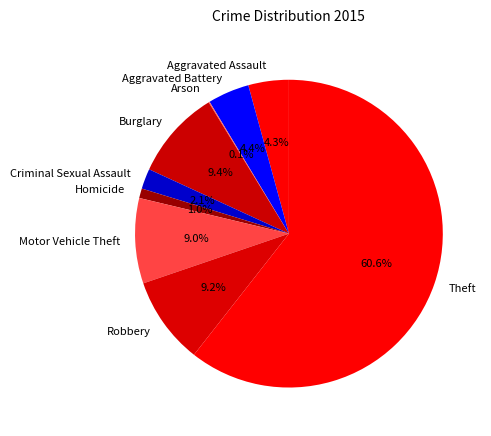

Between Aggravated Assault and Criminal Sexual Assault, which is larger?

Aggravated Assault